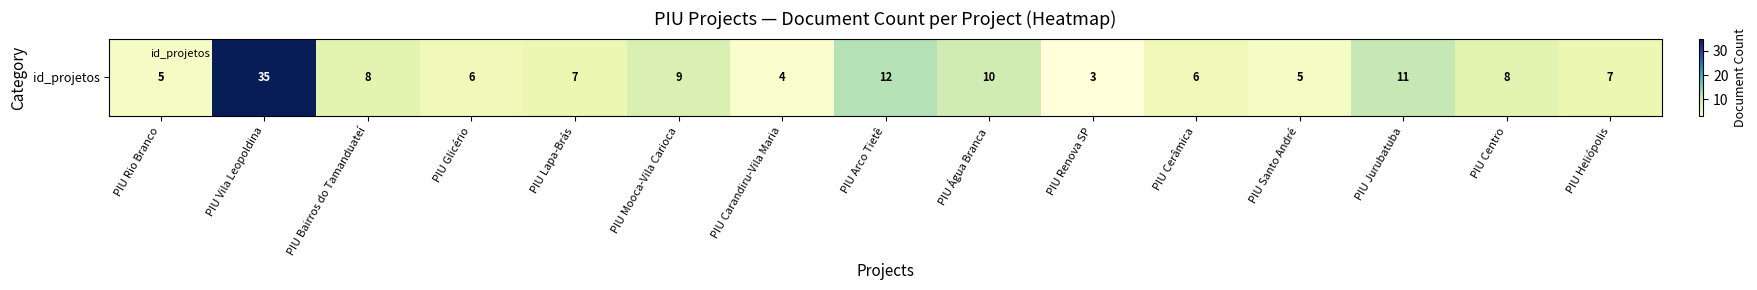

Approximately how many times larger is the value at PIU Jurubatuba compared to PIU Centro?

1.4